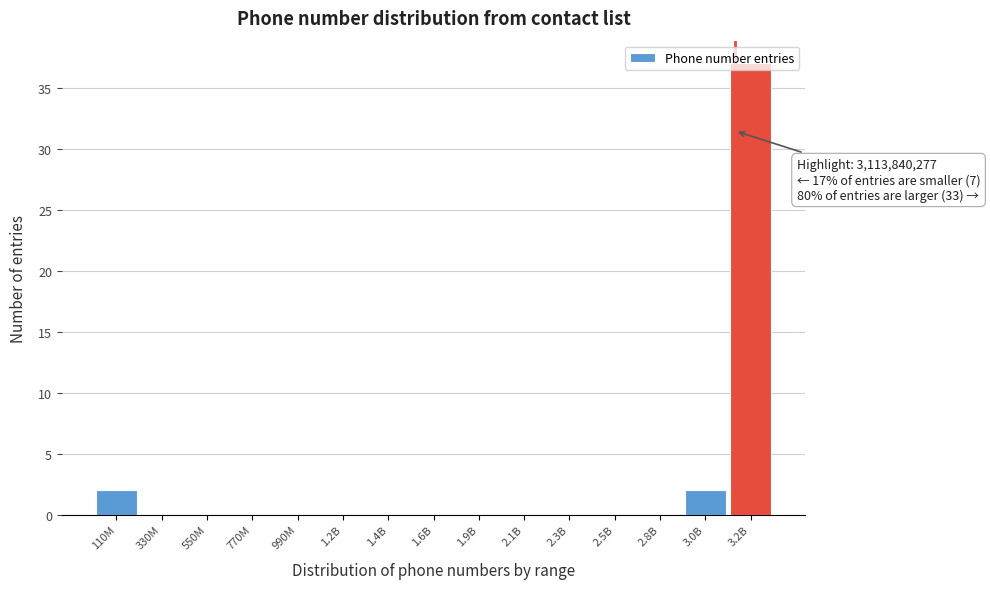

Between 3.0B and 2.1B, which is larger?

3.0B